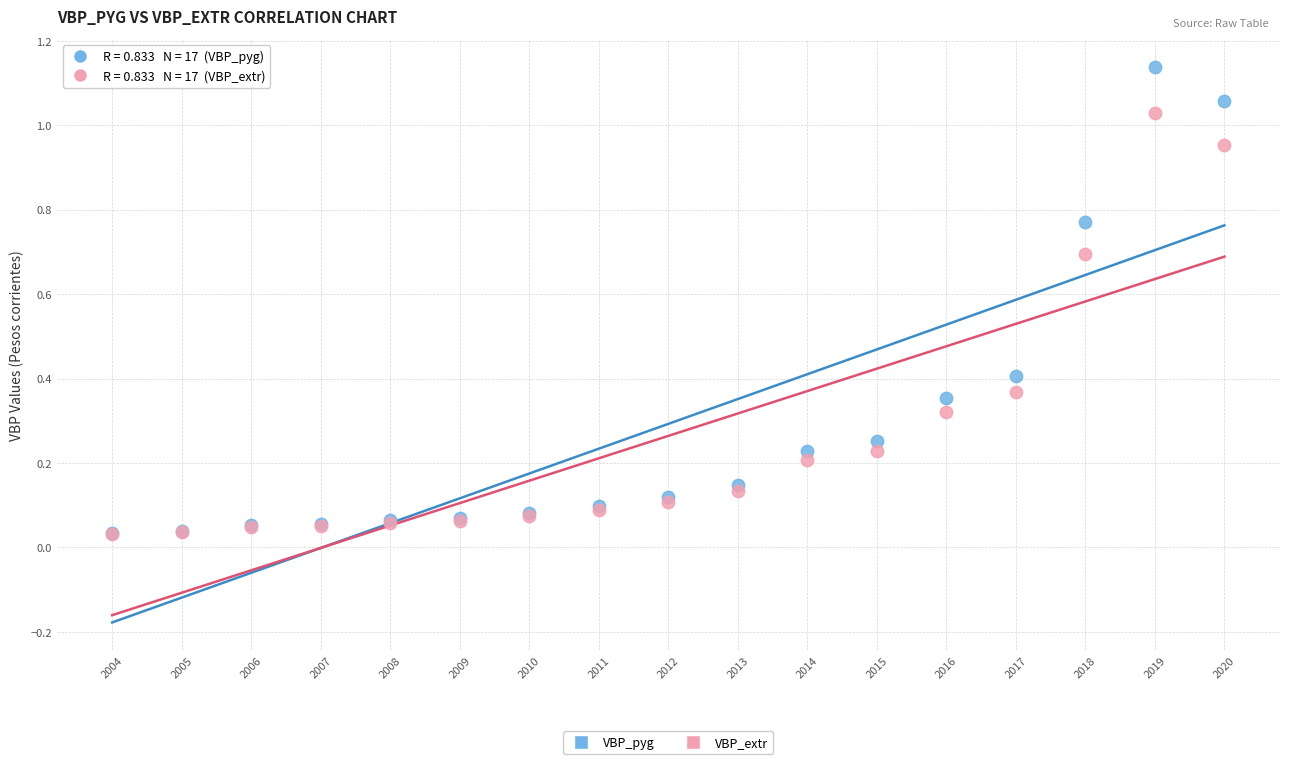

Which series contains the highest Y value?

VBP_pyg